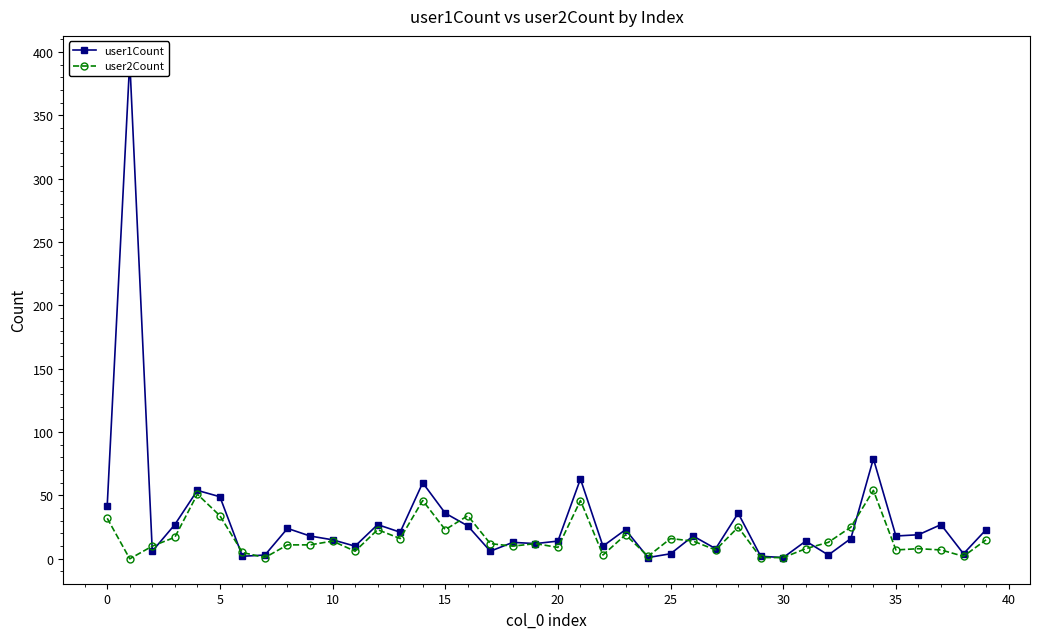

True or false: user2Count has more than 2 interior local peaks.

True